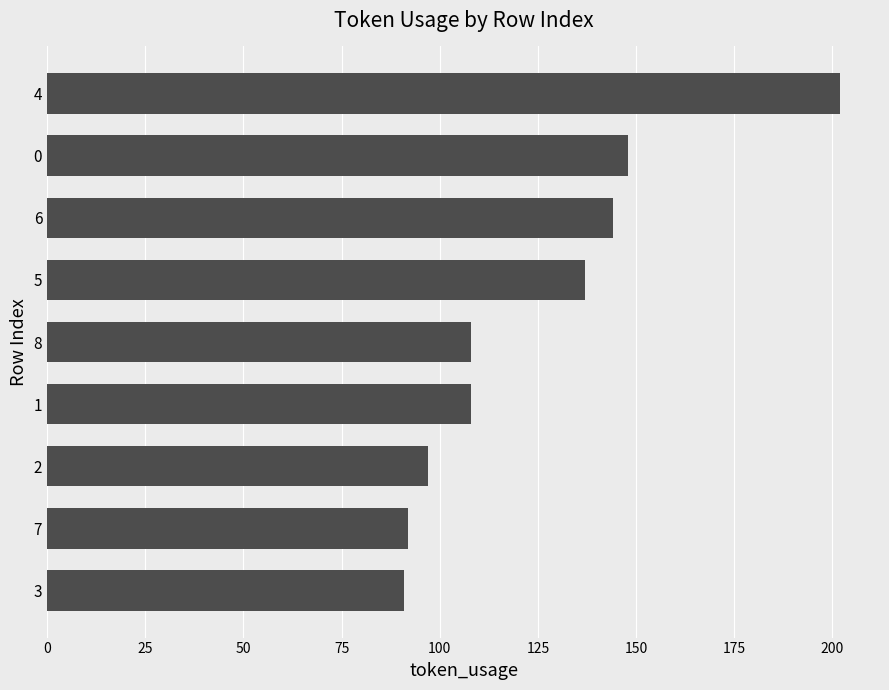

What is the difference between the maximum and minimum values?

111